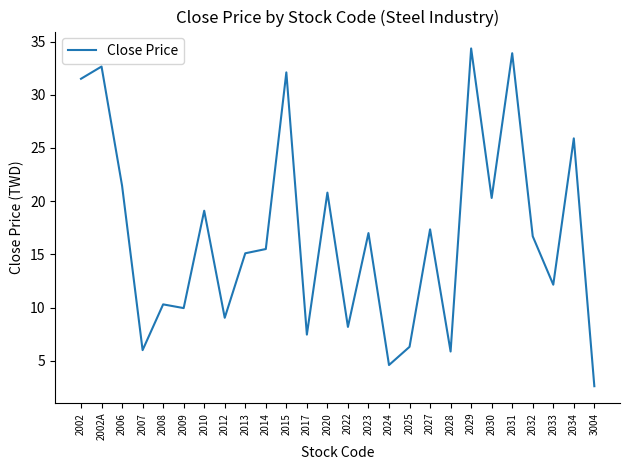

True or false: the data shows 13.8 at 2012.

False